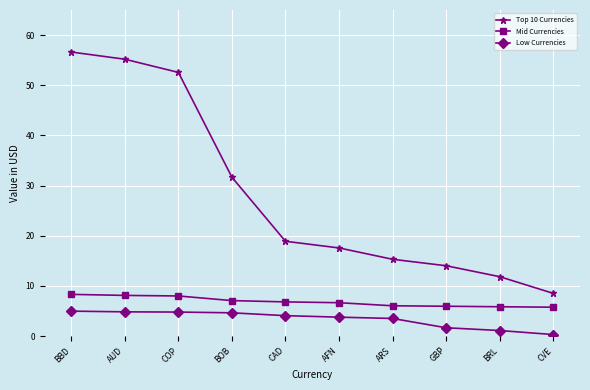

True or false: Top 10 Currencies has more than 2 points higher than both neighbors.

False